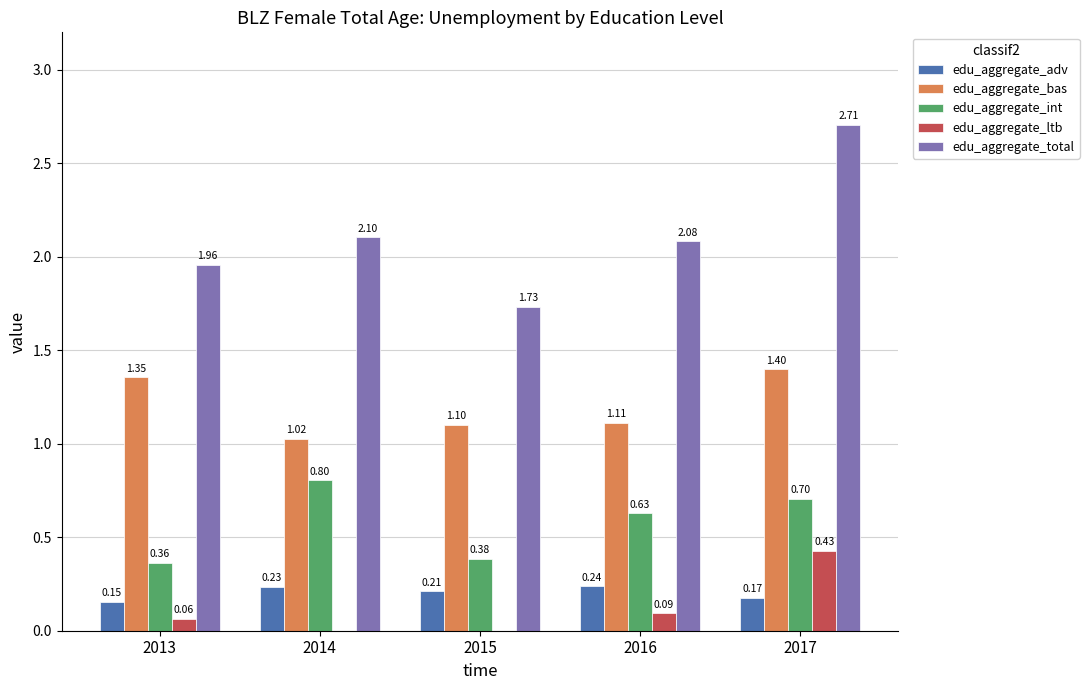

Which series changed the most between 2013 and 2015?

edu_aggregate_bas